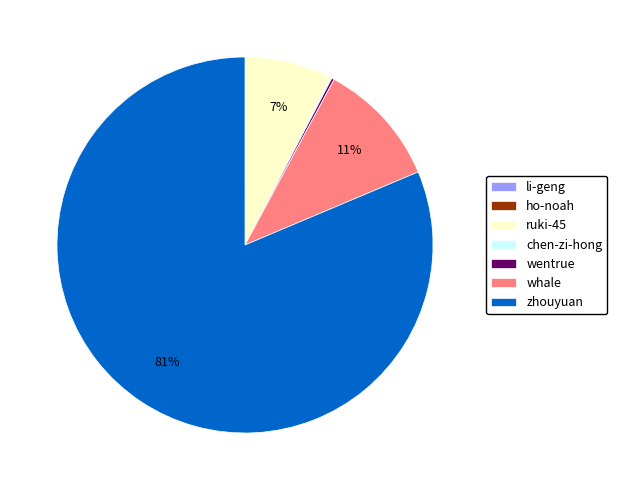

What is the majority slice?

zhouyuan